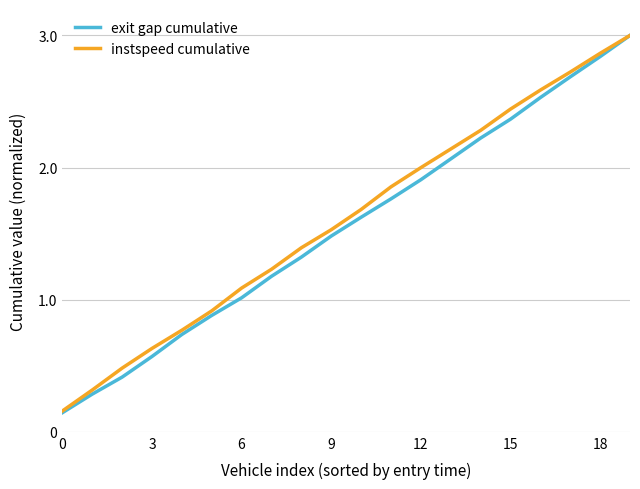

What is the highest value of the exit gap cumulative series?

3.0